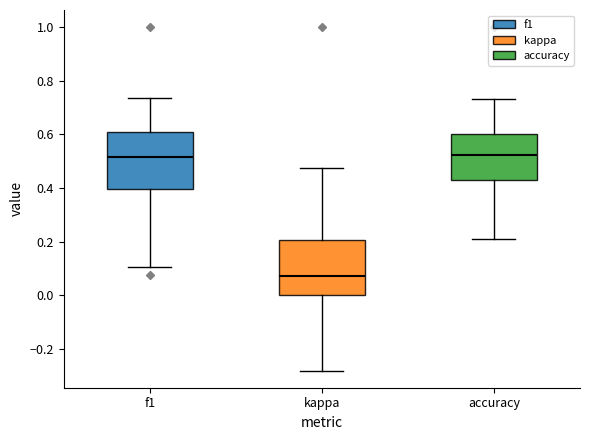

Reading left to right, read every box against the y-axis: the position of its median line, the range the box covers, and the ends of its whiskers. The values are not printed on the chart, so give them approximately, as read against the axis.

f1: median 0.52, box 0.40 to 0.60, whiskers 0.10 to 0.74
kappa: median 0.08, box 0.00 to 0.20, whiskers -0.28 to 0.48
accuracy: median 0.52, box 0.42 to 0.60, whiskers 0.22 to 0.74